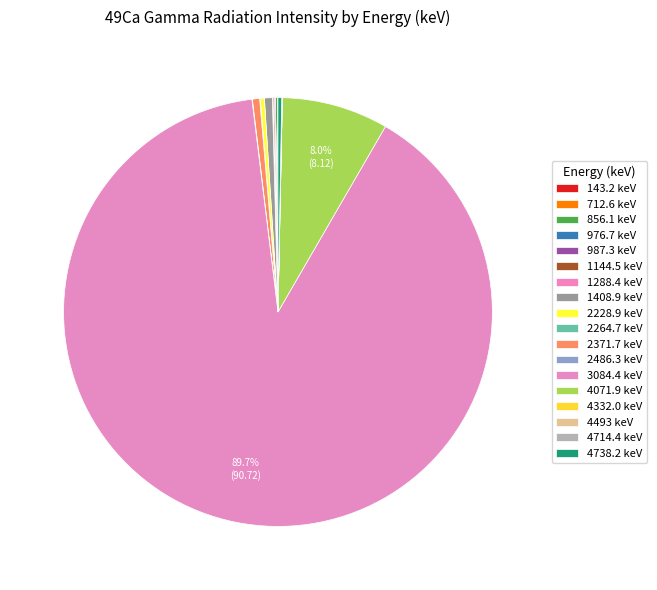

To the nearest percent, what is the combined percentage of 3084.4 and 4493?

90%